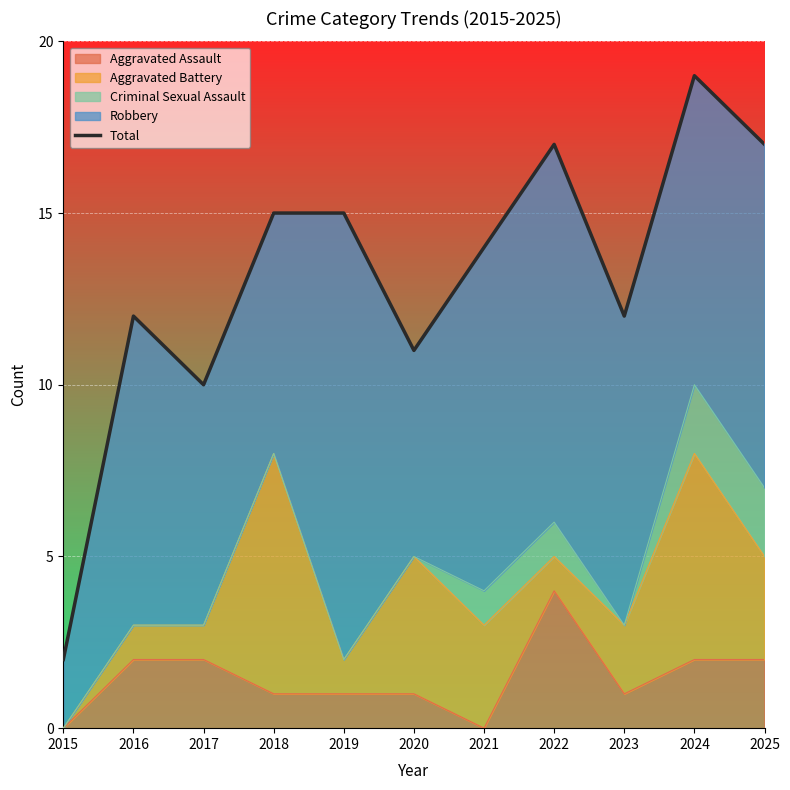

At which category does the chart reach its peak across all series?

2024